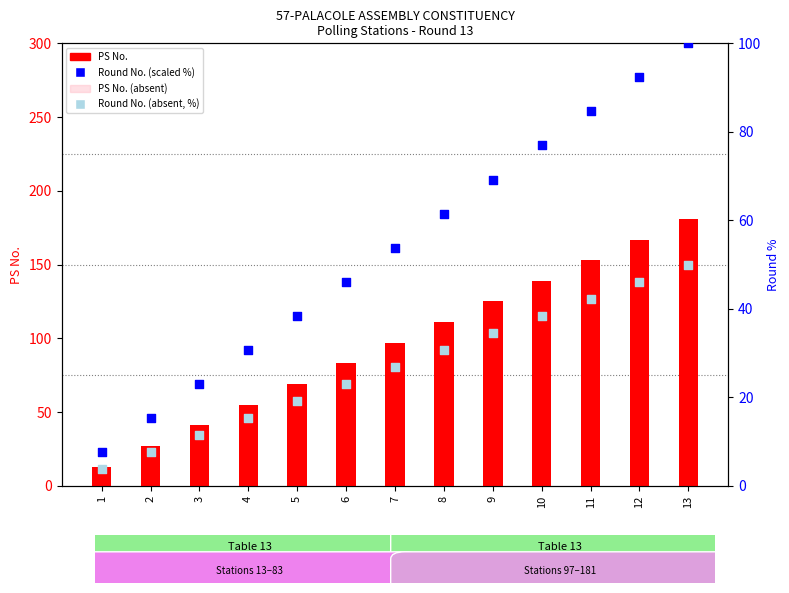

Which series has the largest total across all categories?

PS No.